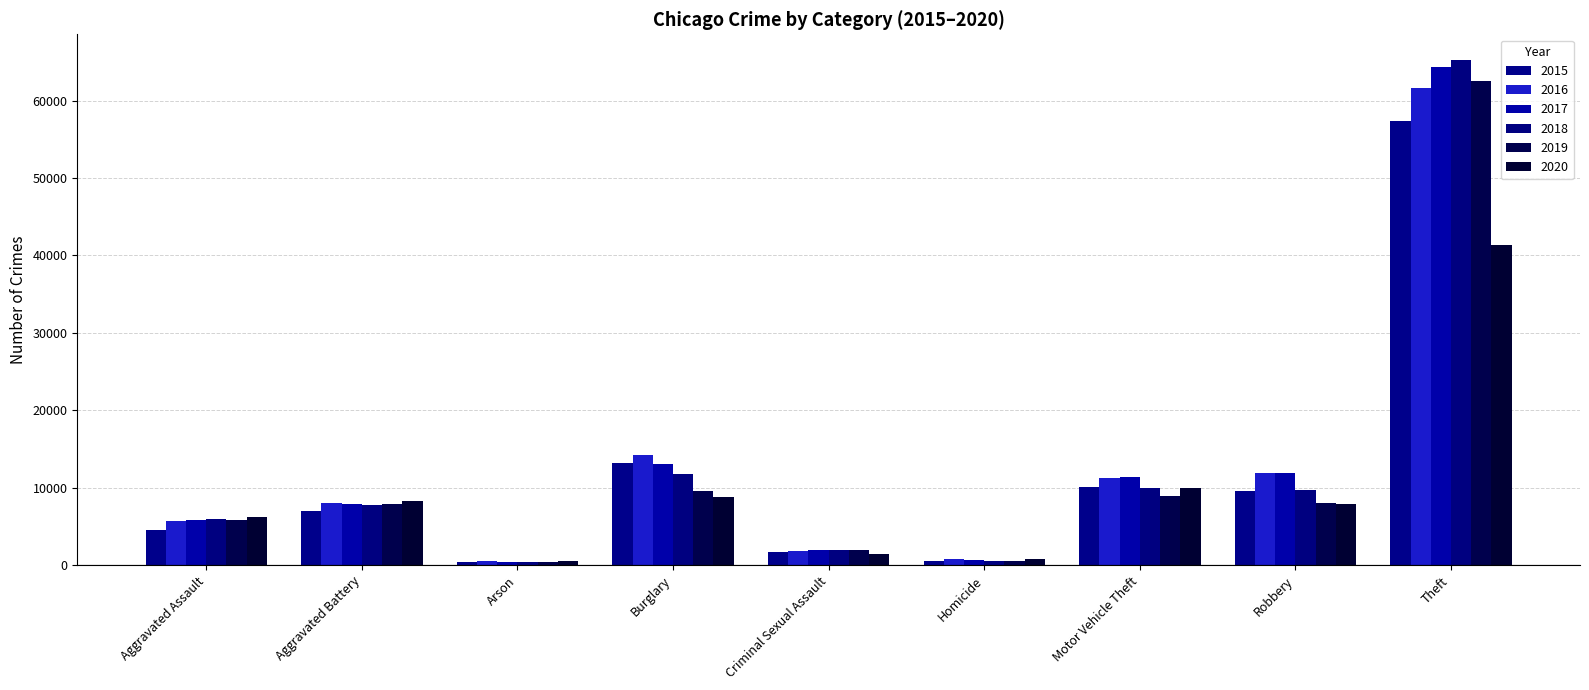

Which series changed the most between Aggravated Battery and Criminal Sexual Assault?

2020